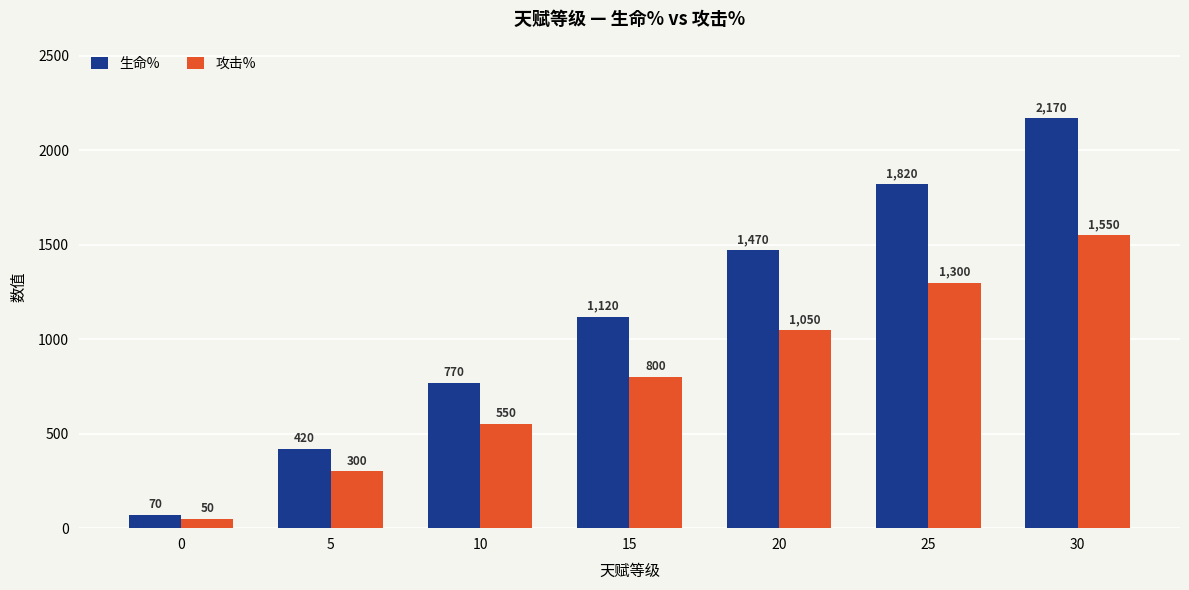

What is the spread (max minus min) of values at 20?

420